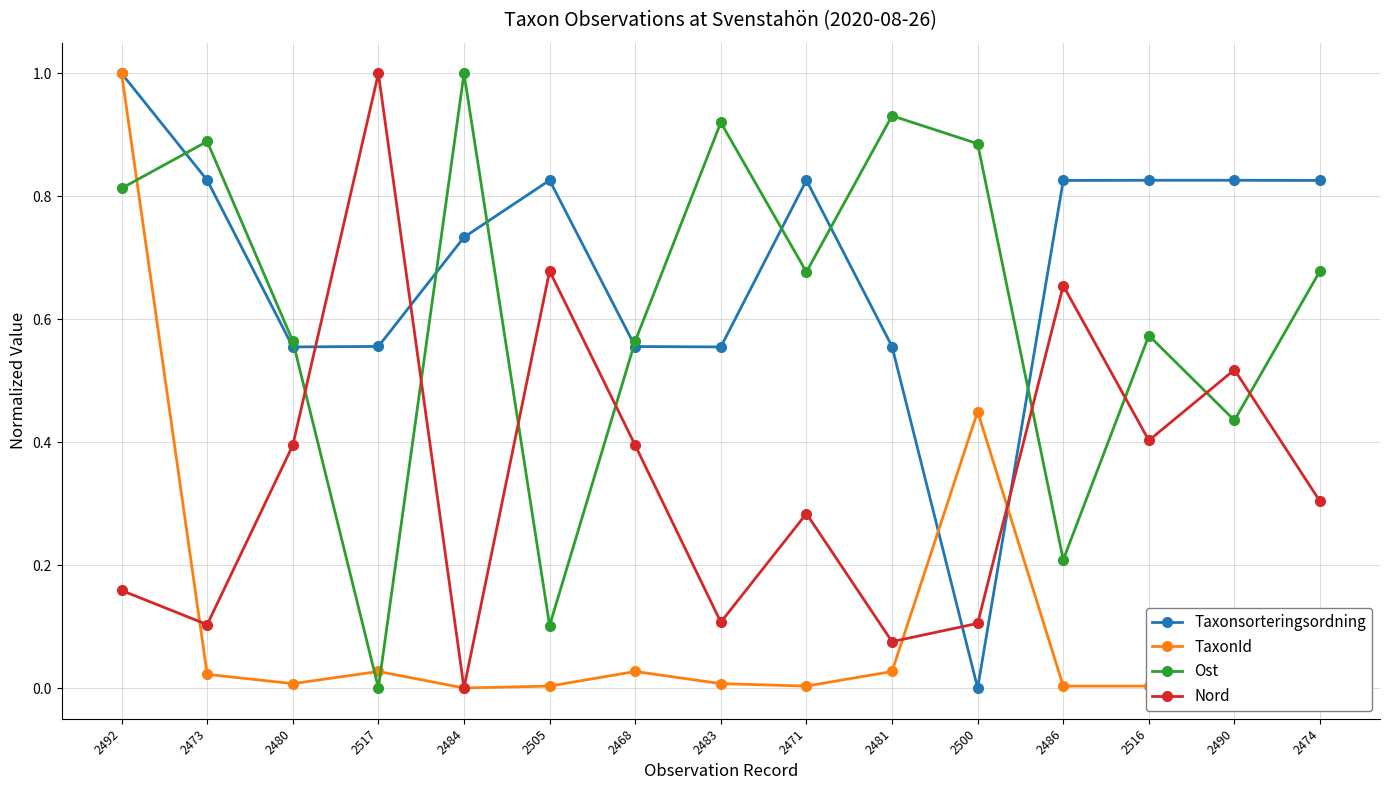

Where is the first local maximum for Ost?

2473